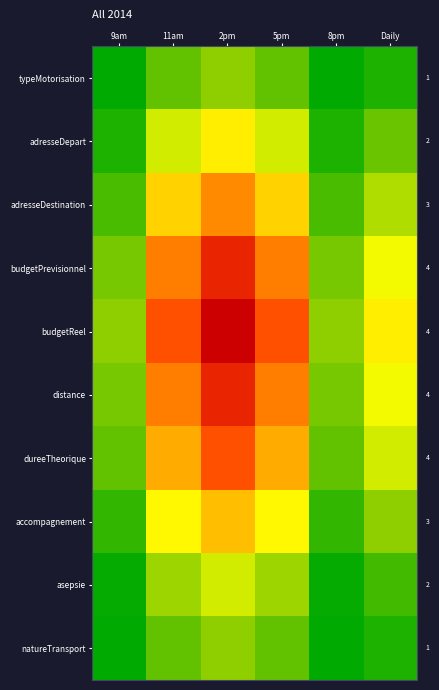

What is the sum of all dureeTheorique values?

26.6